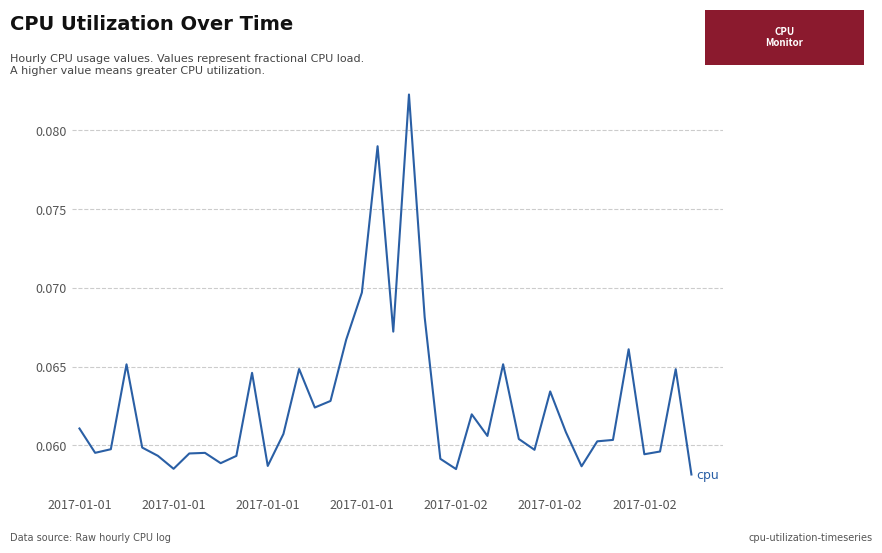

At which label is the value closest to 0?

39